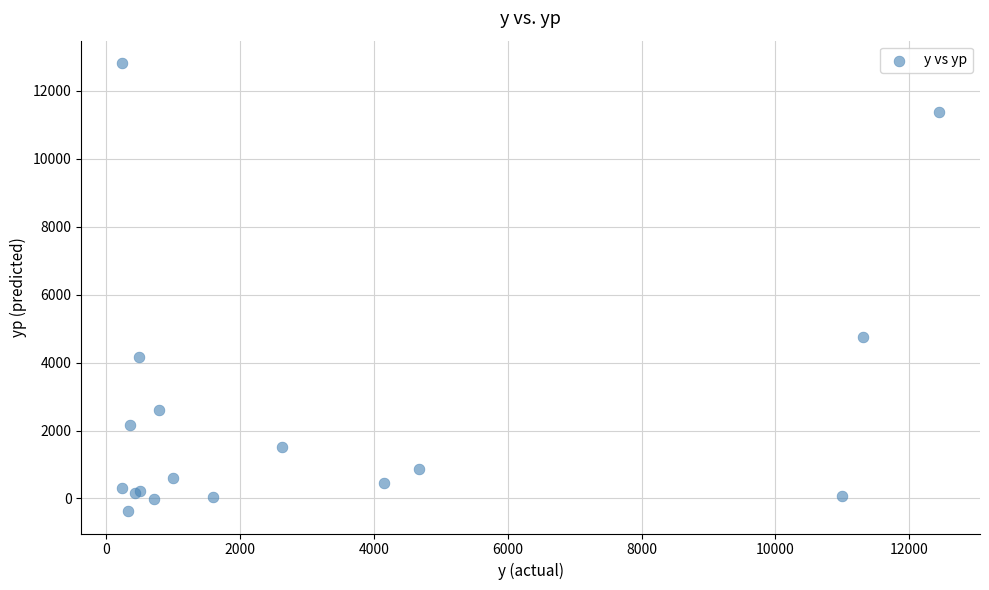

What Y value in the scatter plot is closest to 6225?

4764.9